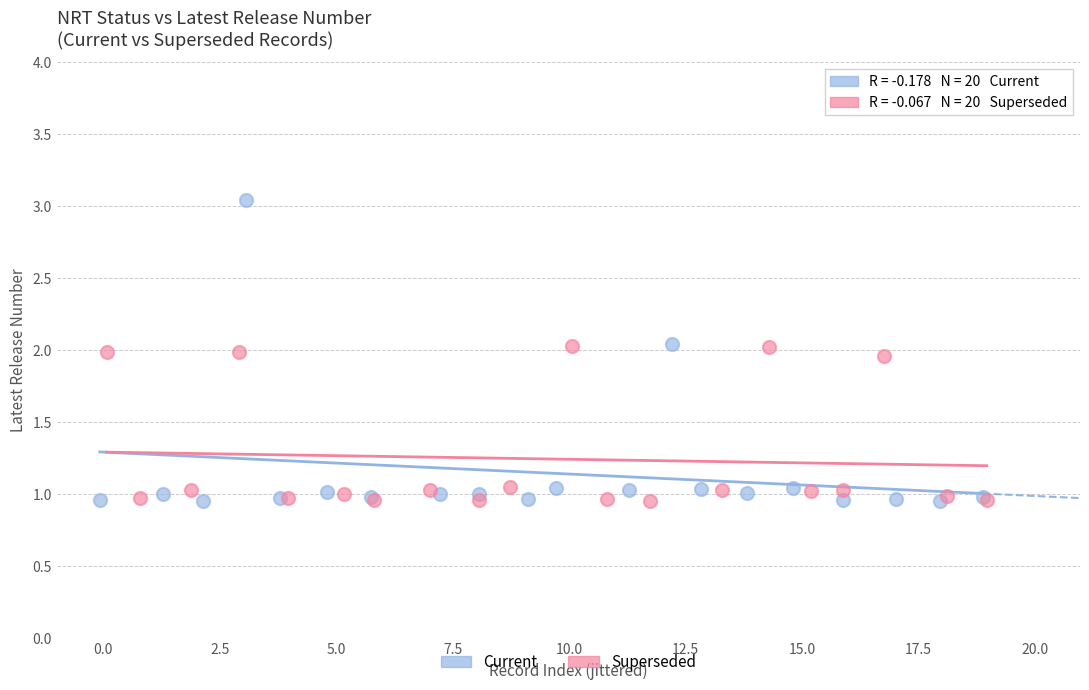

Which series reaches the maximum Y coordinate?

Current